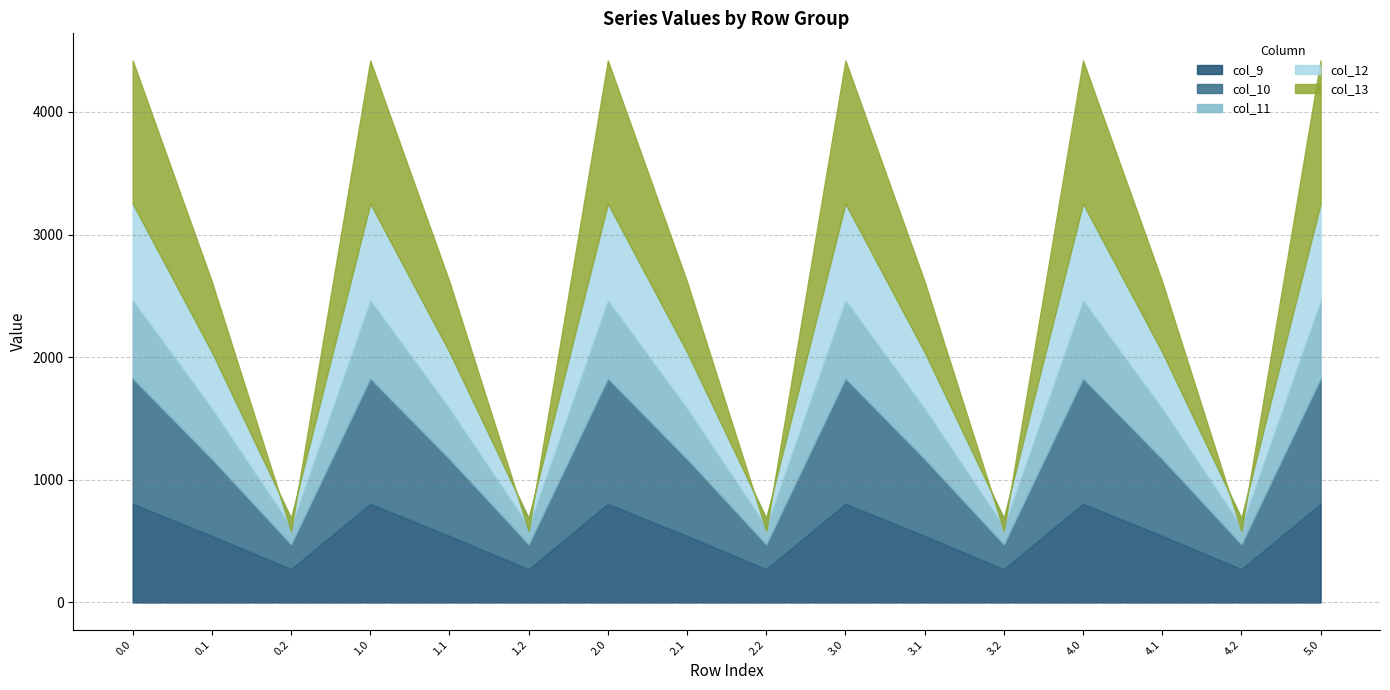

Is the value of col_9 at 4.0 greater than the value of col_13 at 3.2?

Yes